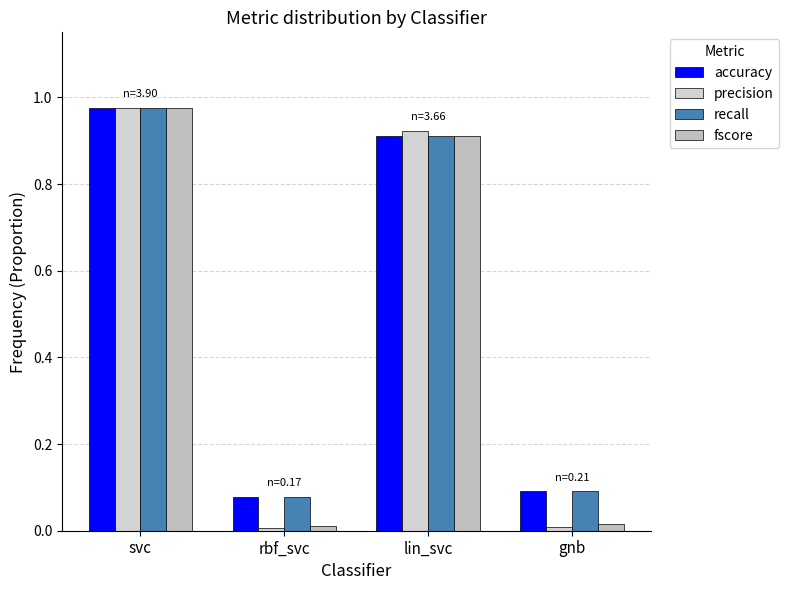

What is the label of the 3rd bar from the left?

lin_svc